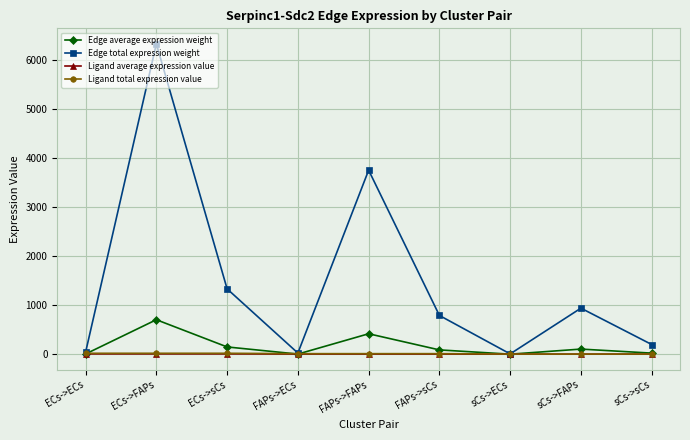

Which series has the largest range (max minus min)?

Edge total expression weight